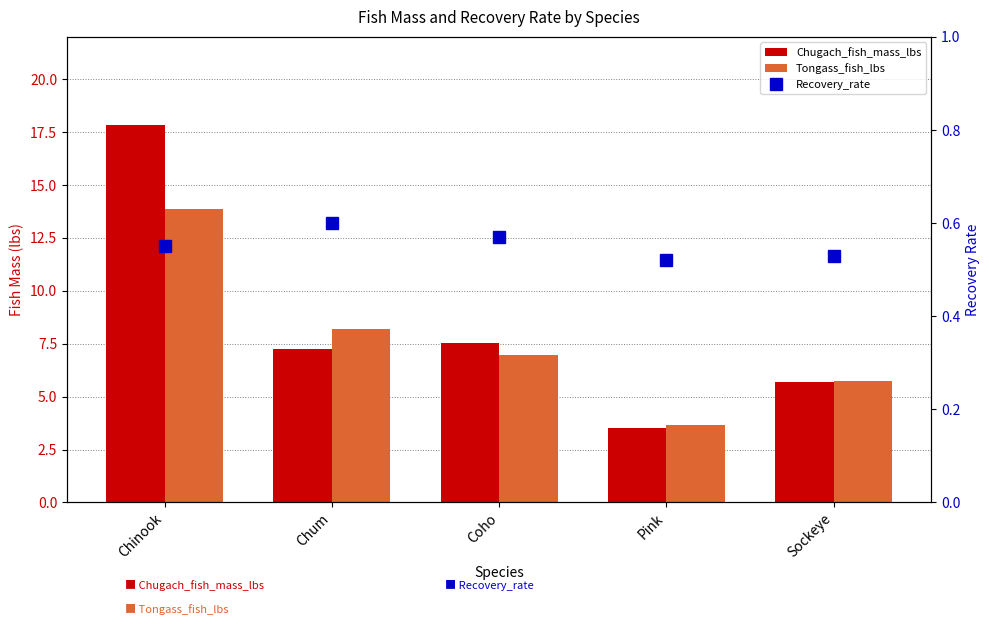

At which label does Tongass_fish_lbs first exceed 6?

Chinook